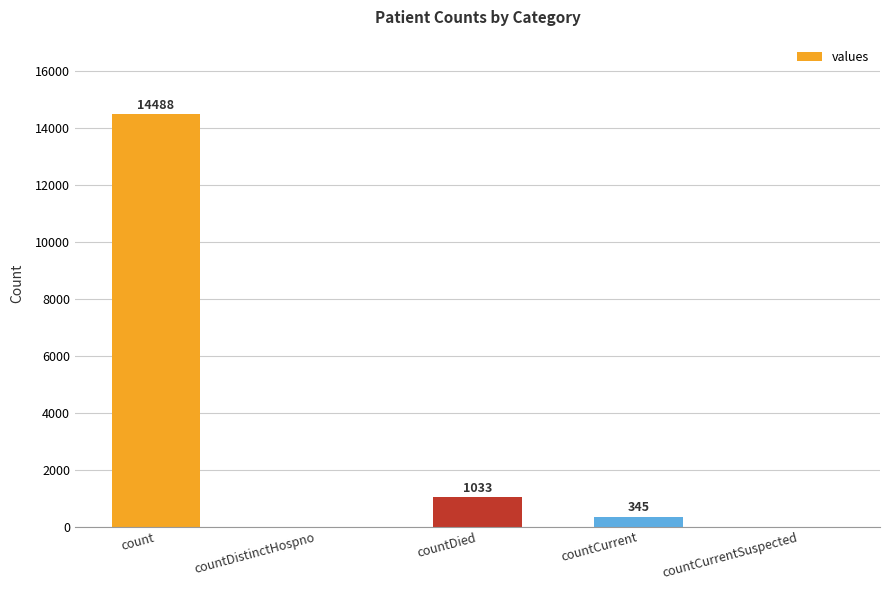

Which has a higher value, countCurrent or countDistinctHospno?

countCurrent